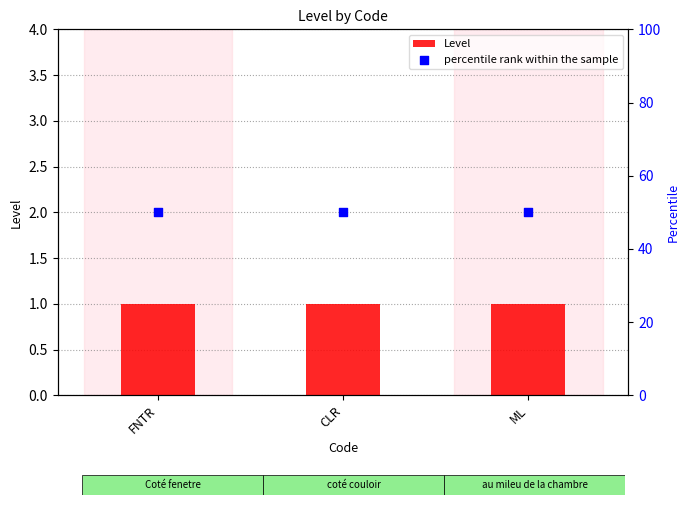

What is the total value across all series at FNTR?

51